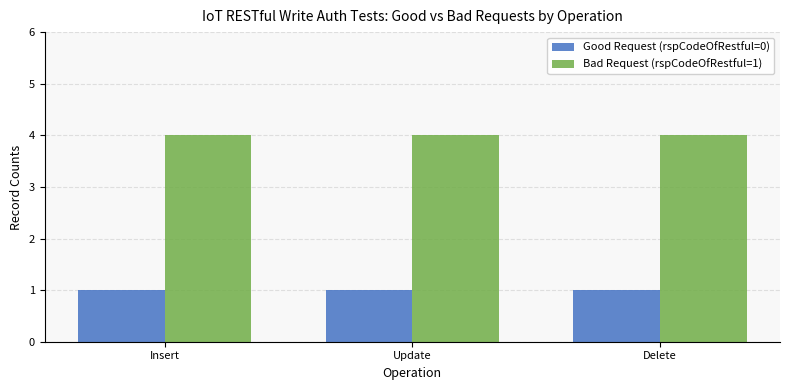

What is the total value across all series at Delete?

5